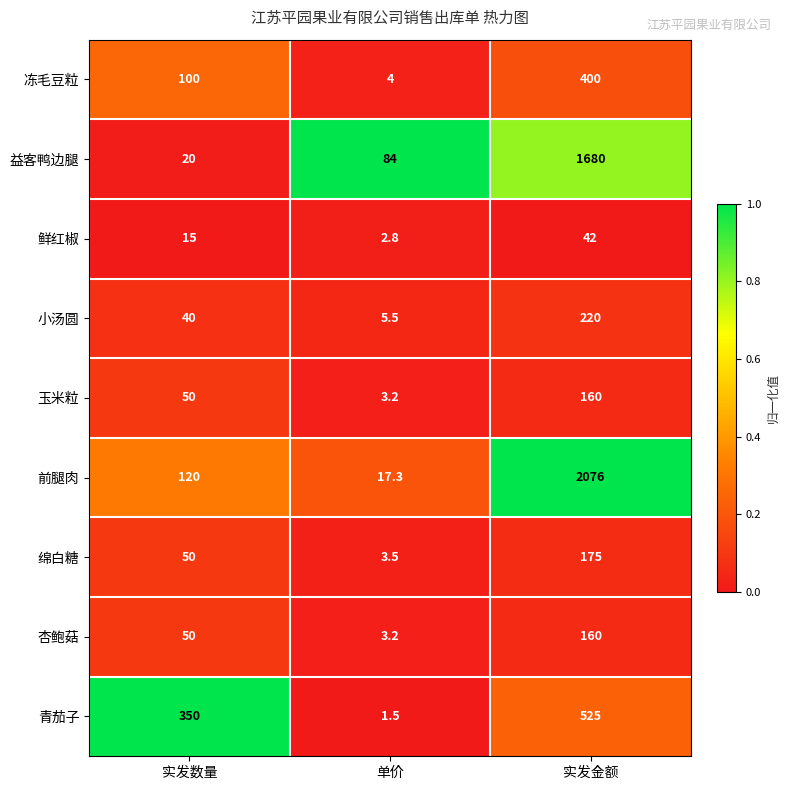

What is the difference between the maximum and minimum values in the 前腿肉 series?

2058.7